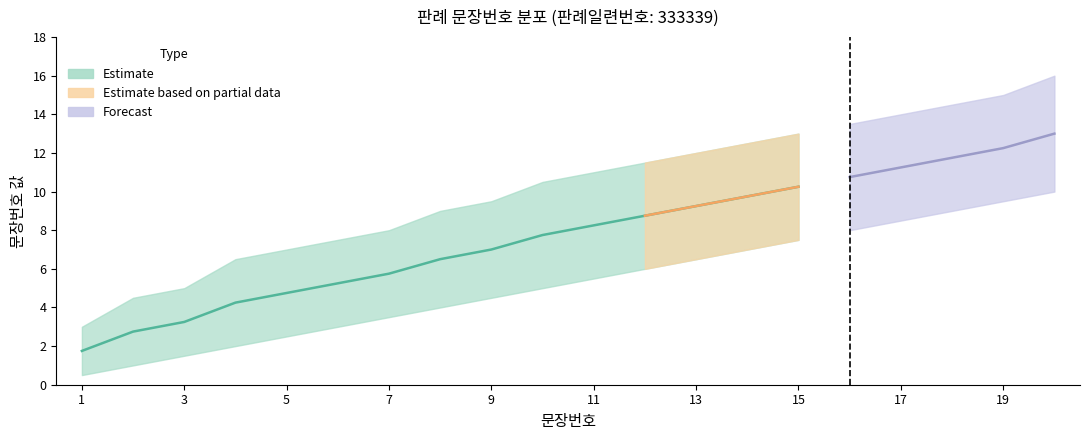

At which category is the sum across all series the highest?

20